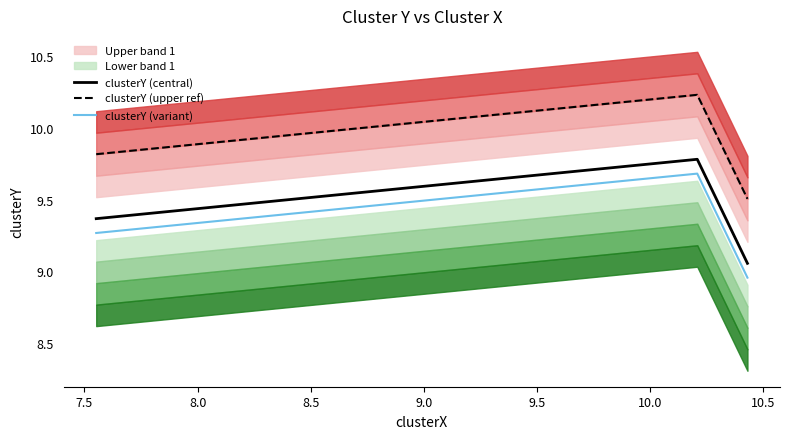

The value of clusterY (variant) at 7.0 is 13.7. True or false?

False